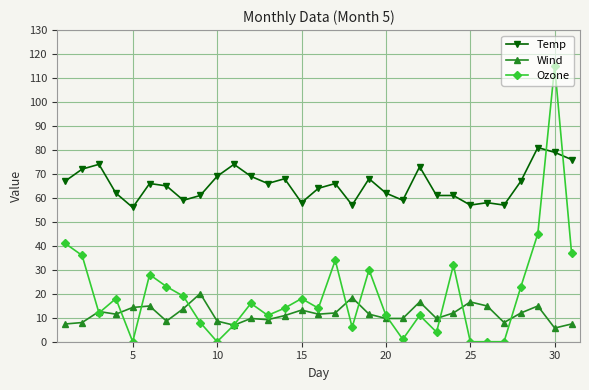

Which series ends up on top after the final intersection of Temp and Ozone?

Temp